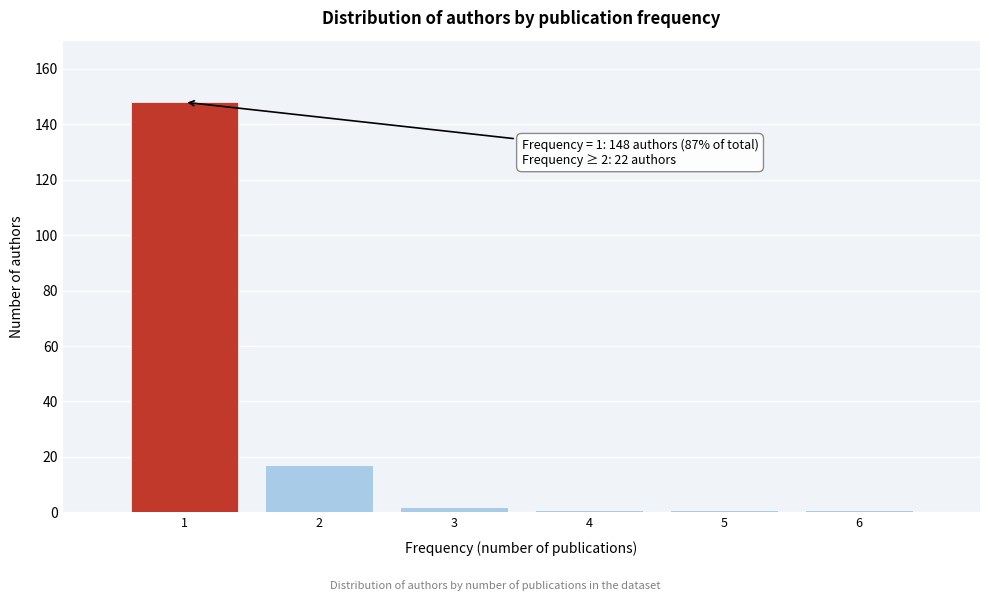

Which range on the x-axis has the tallest bar?

0.5 to 1.5